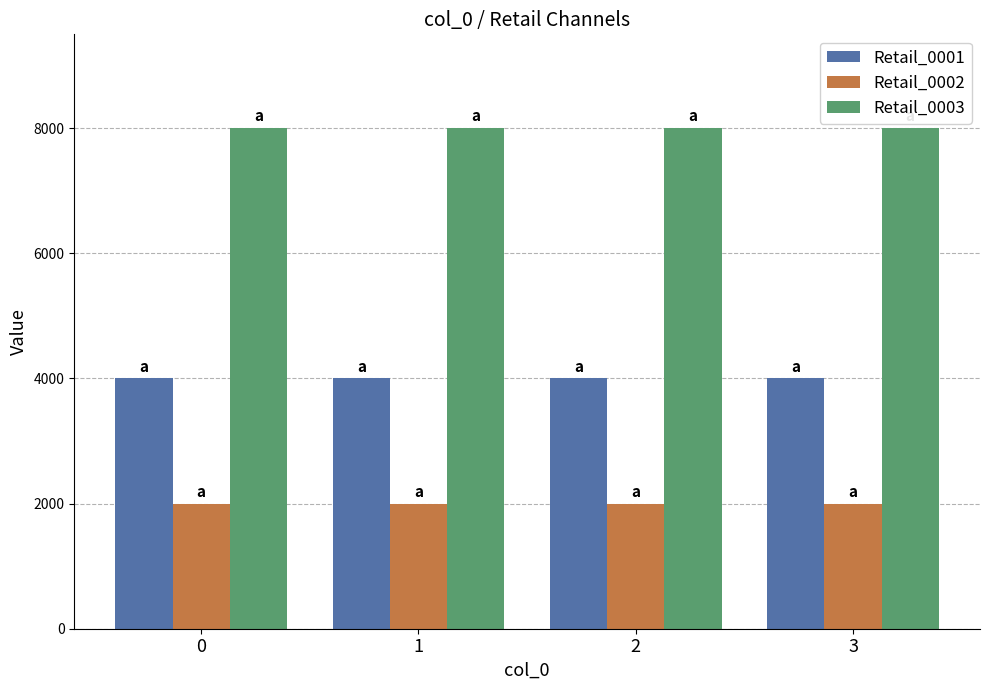

Which series has the largest total across all categories?

Retail_0003